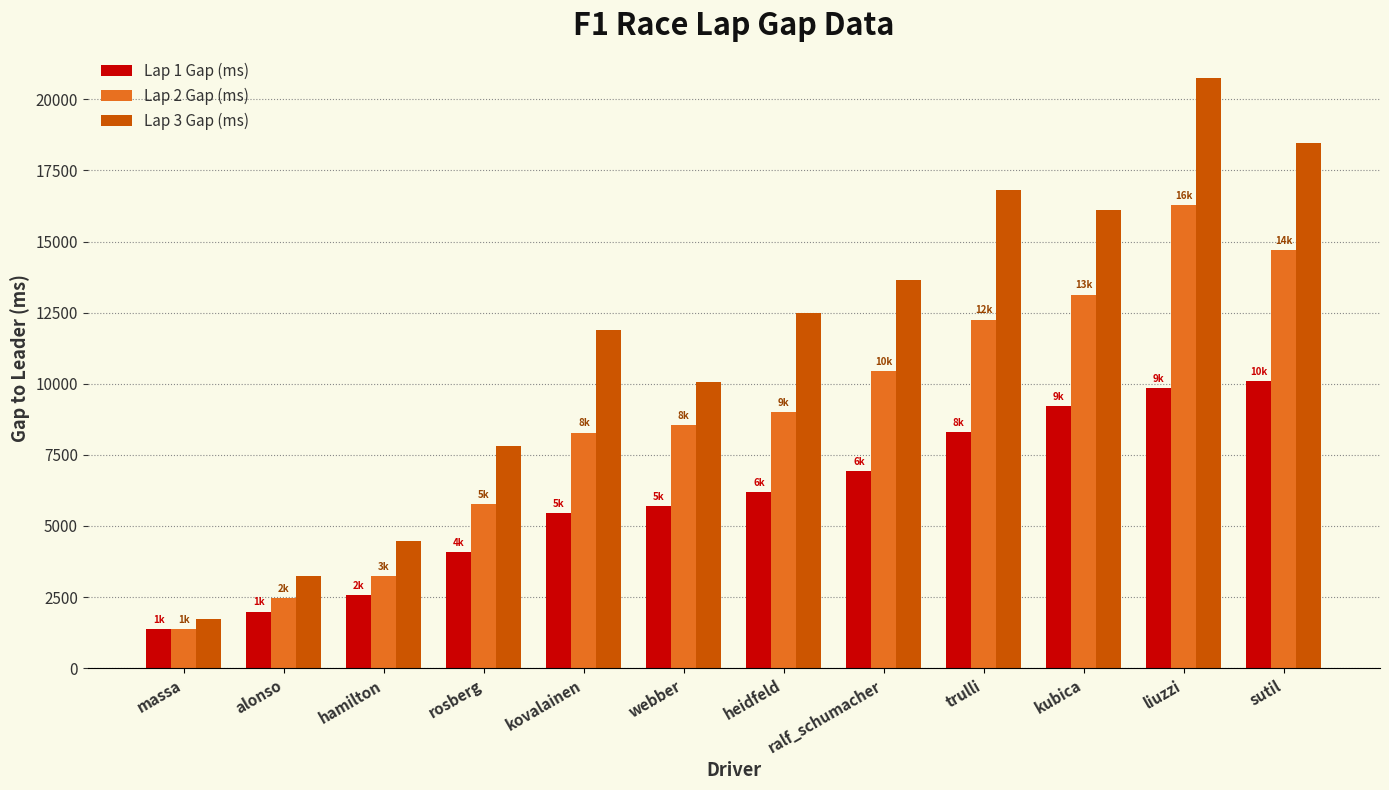

Count the number of categories in the chart.

12